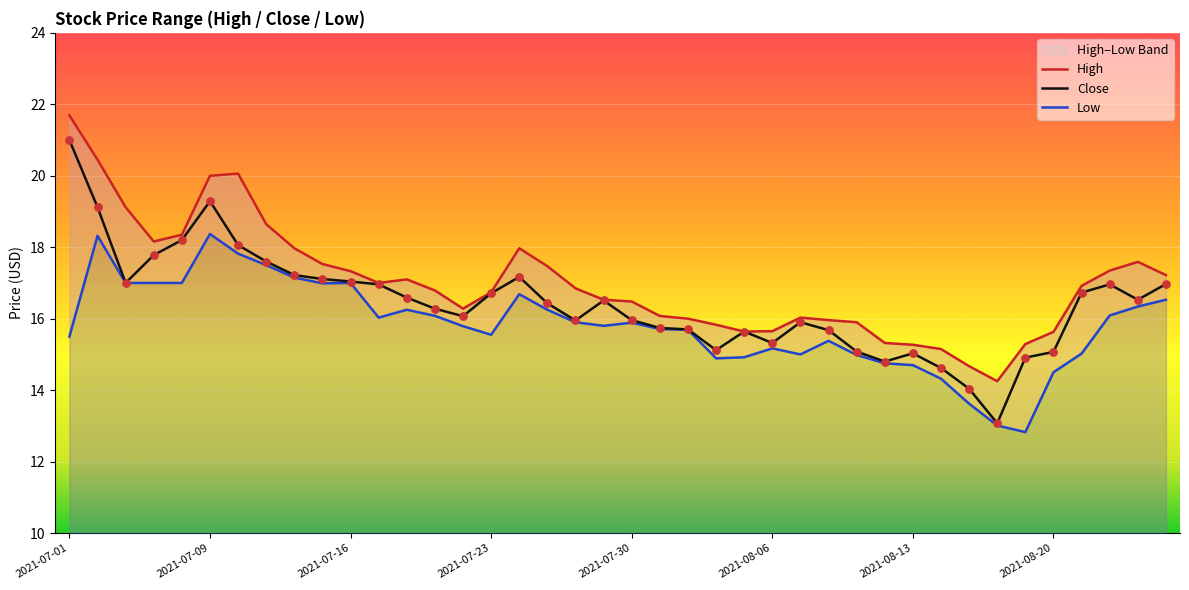

At how many categories does at least one series exceed 19?

5